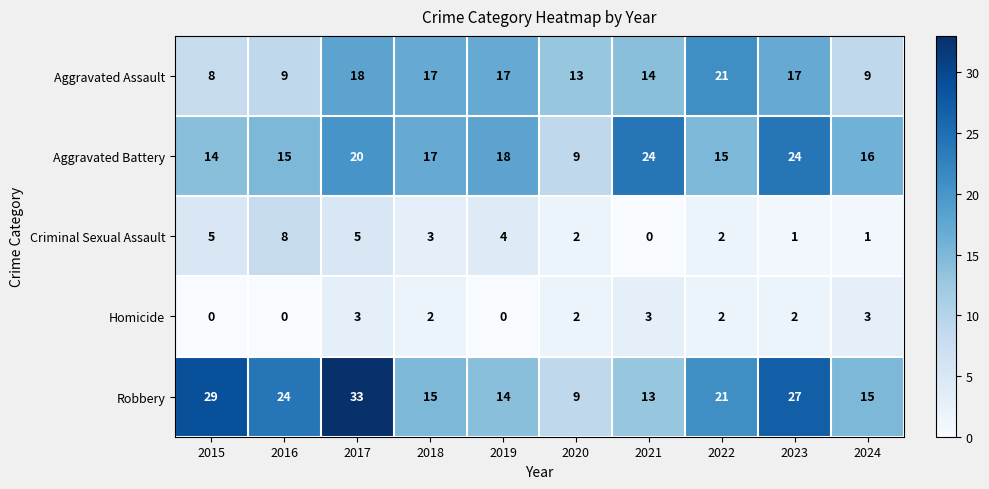

What is the maximum value shown in the chart?

33